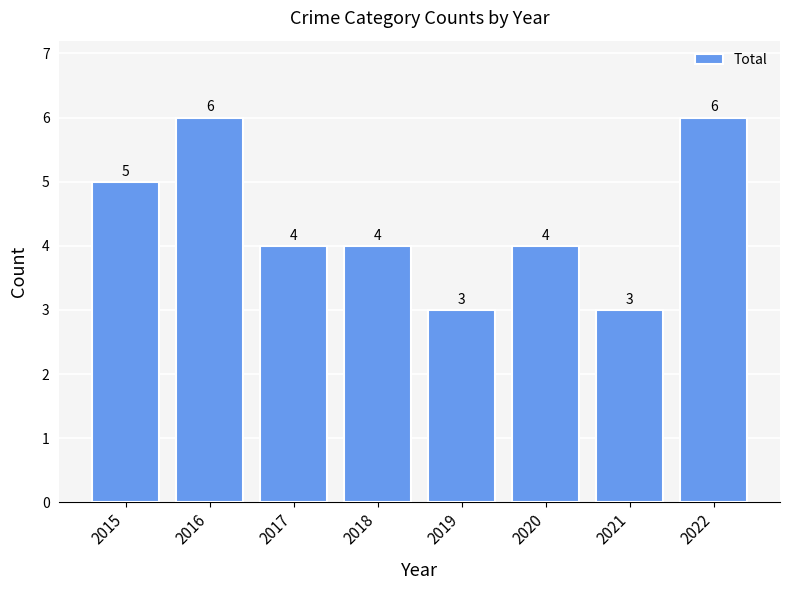

Are the bars grouped side by side (vs. stacked)?

No